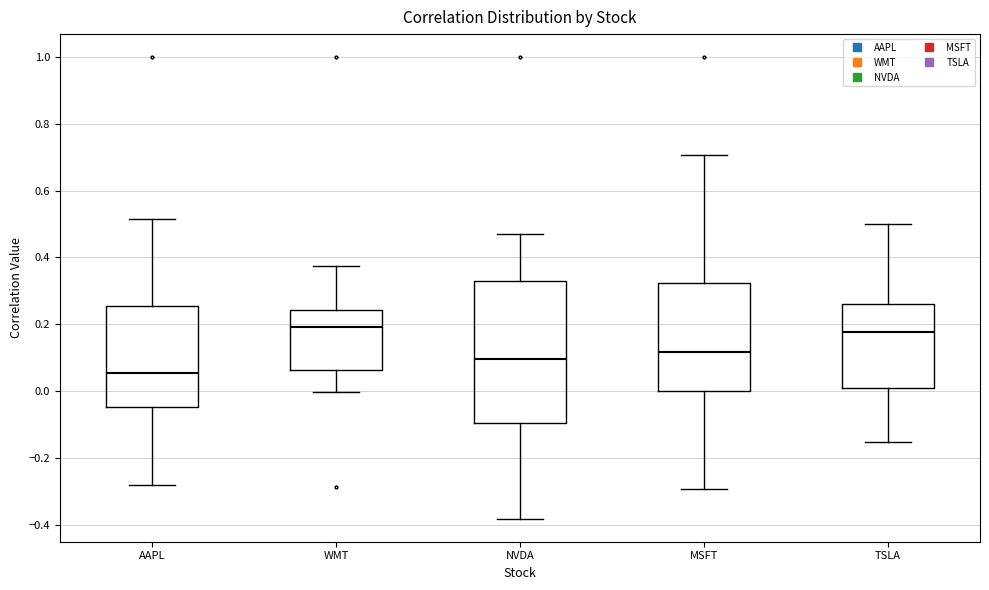

Reading left to right, transcribe this box plot: for each box, give where its median line is, the range the box spans, and where its two whiskers end, as read against the y-axis. The values are not printed on the chart, so give them approximately, as read against the axis.

AAPL: median 0.06, box -0.04 to 0.26, whiskers -0.28 to 0.52
WMT: median 0.20, box 0.06 to 0.24, whiskers 0.00 to 0.38
NVDA: median 0.10, box -0.10 to 0.32, whiskers -0.38 to 0.46
MSFT: median 0.12, box 0.00 to 0.32, whiskers -0.30 to 0.70
TSLA: median 0.18, box 0.00 to 0.26, whiskers -0.16 to 0.50